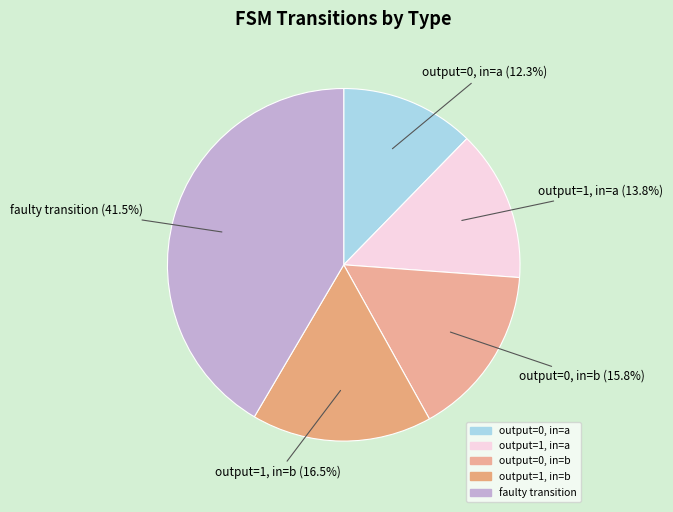

What is the largest slice in the pie chart?

faulty_transition (index 209)